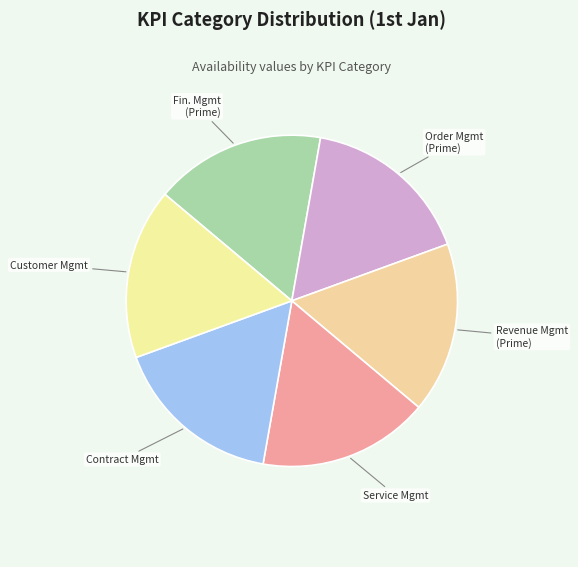

Do Order Mgmt (Prime) and Fin. Mgmt (Prime) together represent more than half of the pie?

No